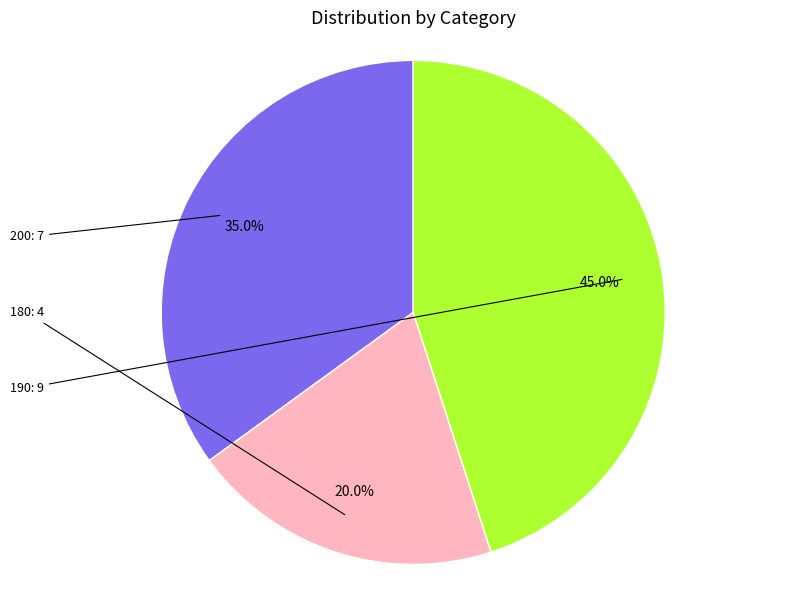

Is there any slice that represents more than half of the pie?

No